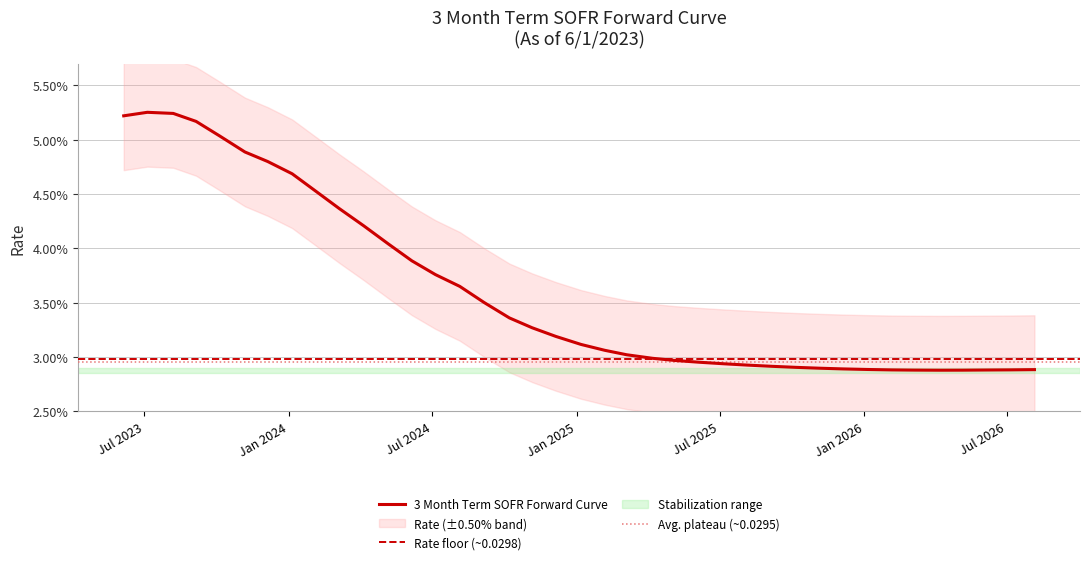

Count the values in the range 0 to 1.

39